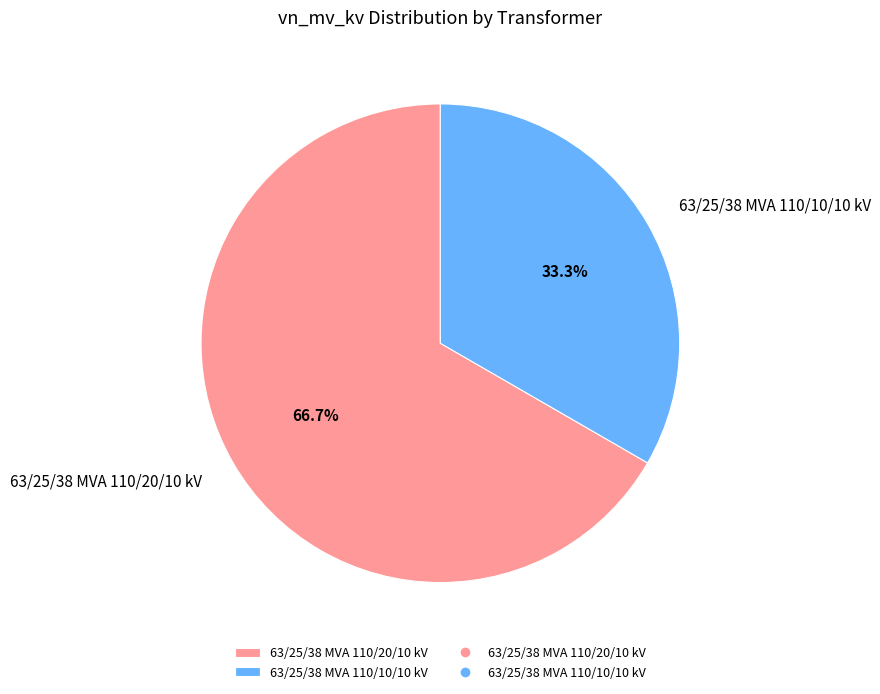

What is the ratio of the value at 63/25/38 MVA 110/20/10 kV to the value at 63/25/38 MVA 110/10/10 kV?

2.0